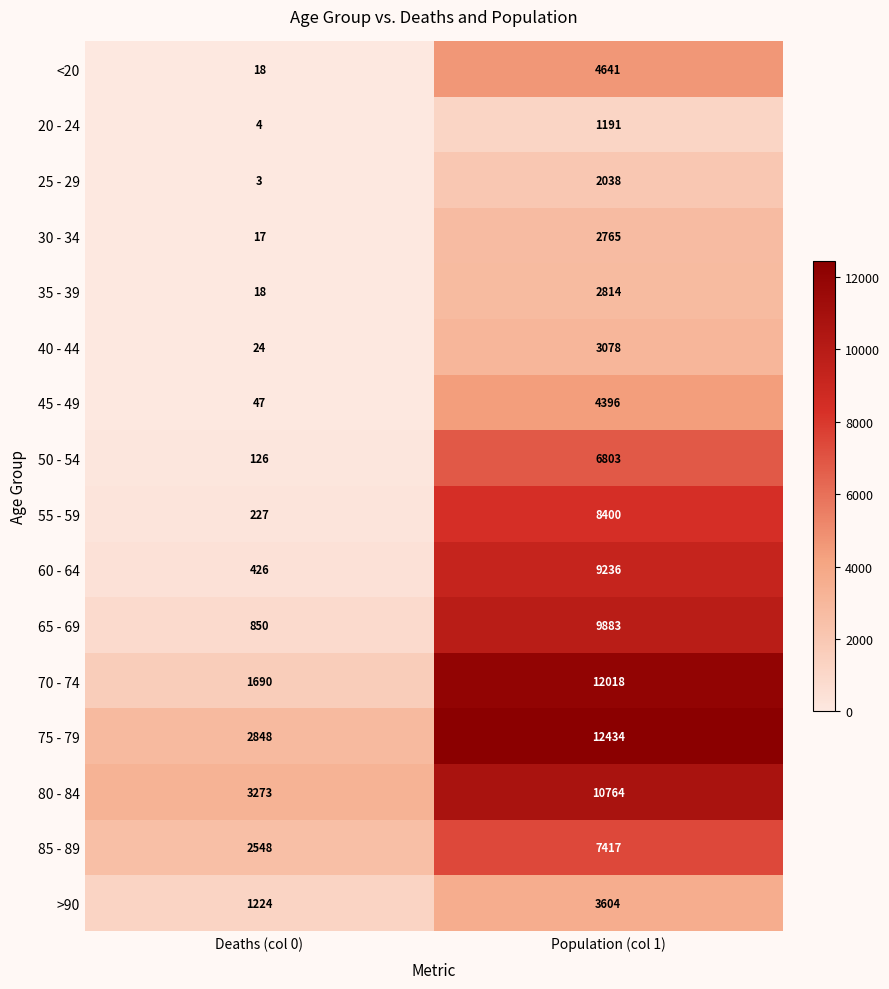

Rank the series by their maximum value, from highest to lowest.

75 - 79, 70 - 74, 80 - 84, 65 - 69, 60 - 64, 55 - 59, 85 - 89, 50 - 54, <20, 45 - 49, >90, 40 - 44, 35 - 39, 30 - 34, 25 - 29, 20 - 24